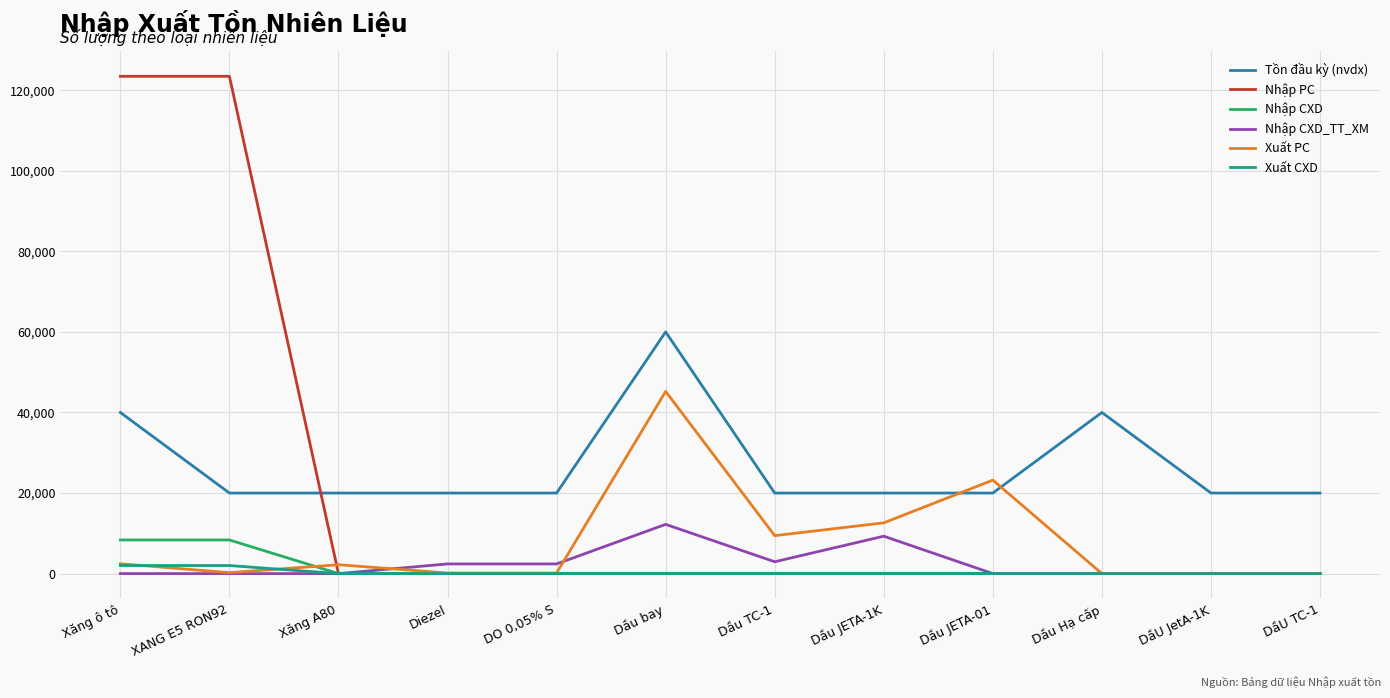

True or false: Tồn đầu kỳ (nvdx) and Nhập CXD_TT_XM cross at least once.

False